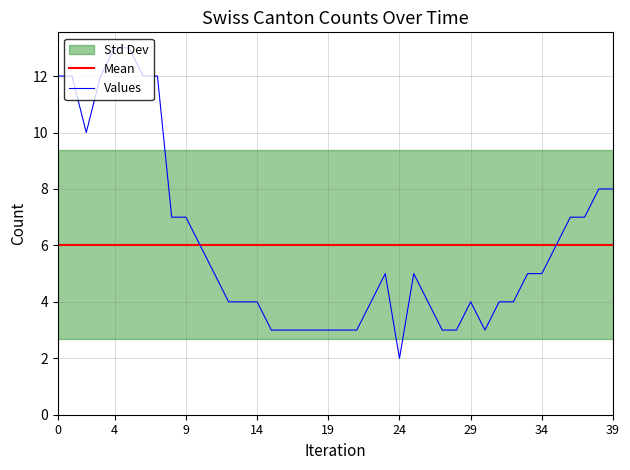

True or false: Values has a value of 4 at 14.

True